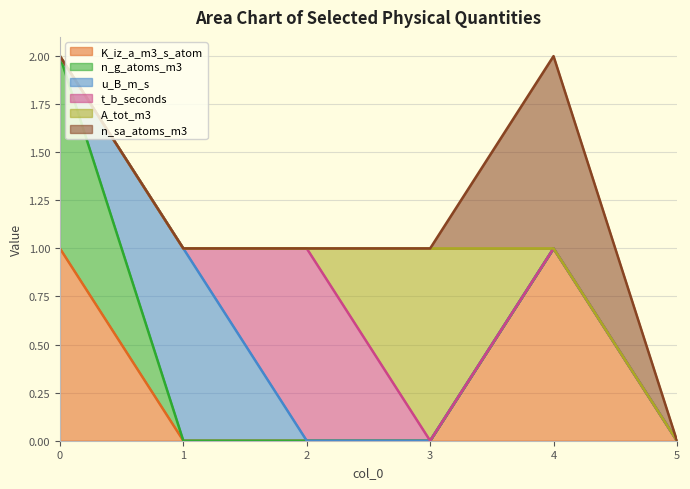

Does the chart have visible grid lines?

Yes